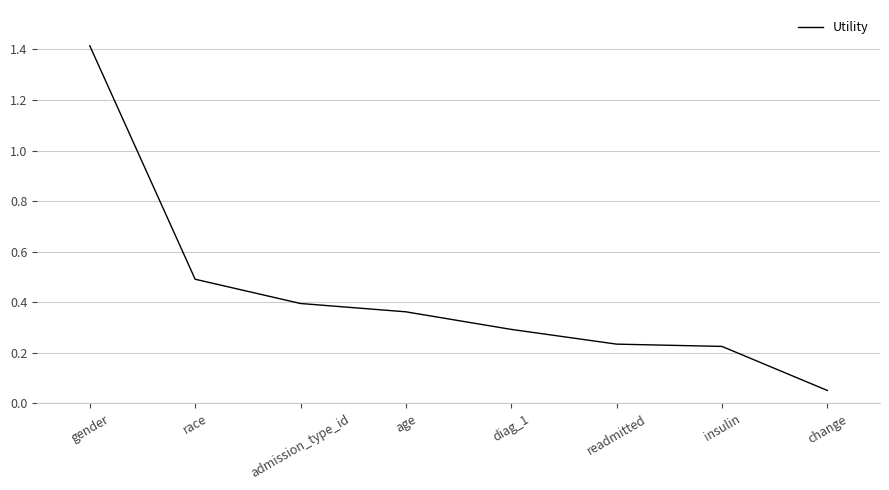

The value at diag_1 is 0.2. True or false?

False